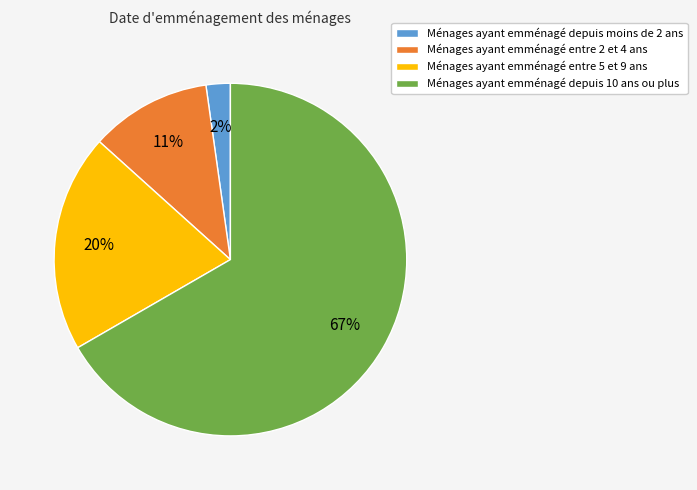

Is there a majority slice in this chart?

Yes